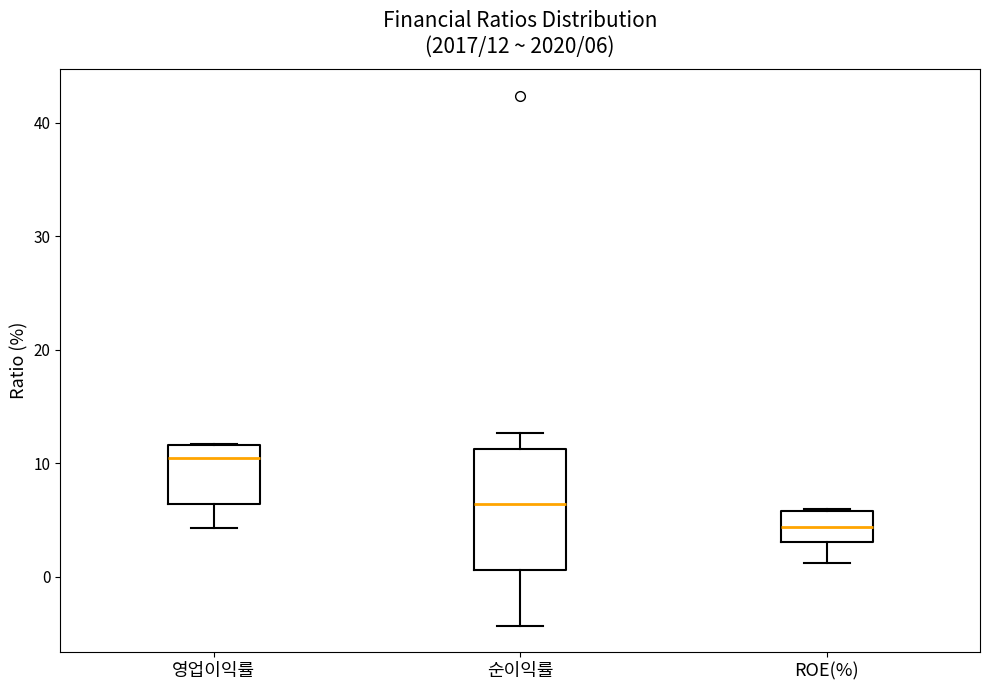

Comparing the boxes themselves (not the whiskers), which one is the tallest?

순이익률